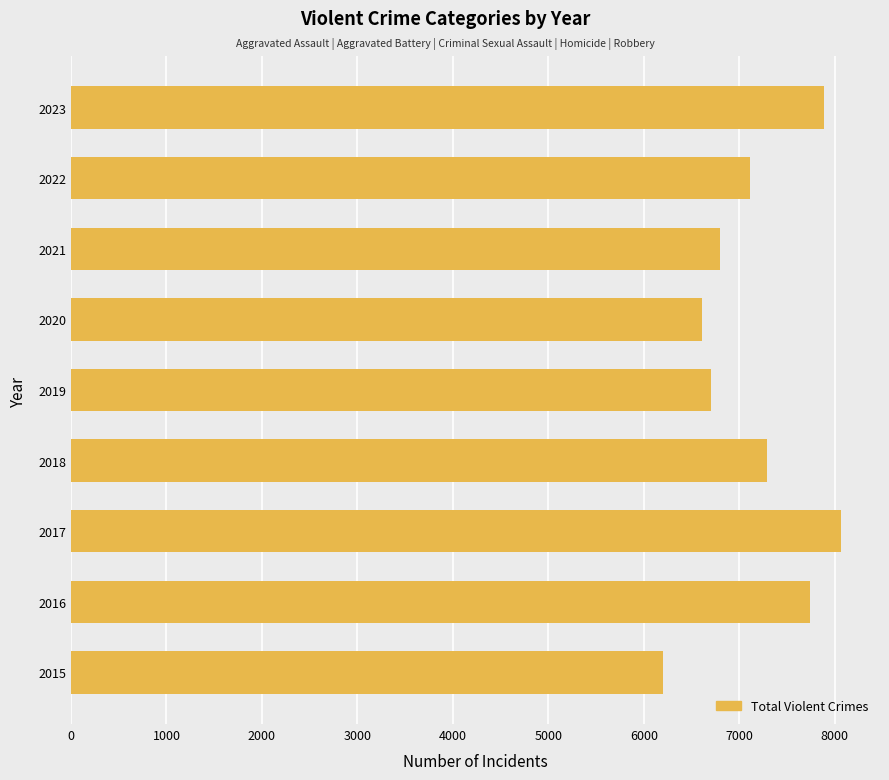

Which category has the highest value across all series?

2017